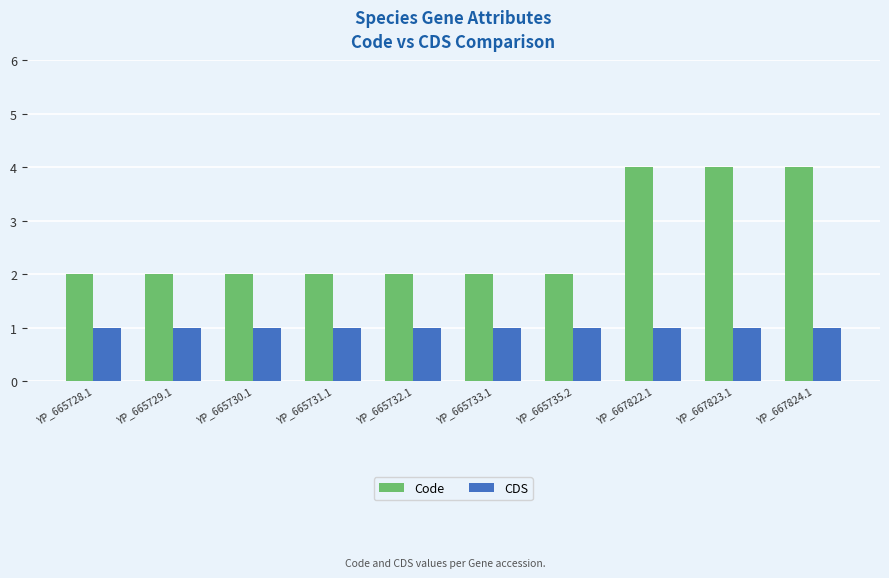

What is the spread (max minus min) of values at YP_665732.1?

1